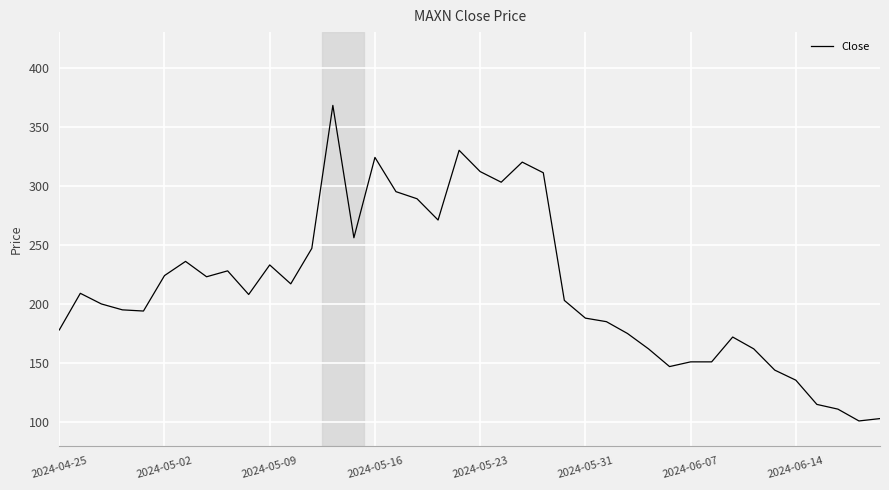

What is the greatest value displayed?

368.0